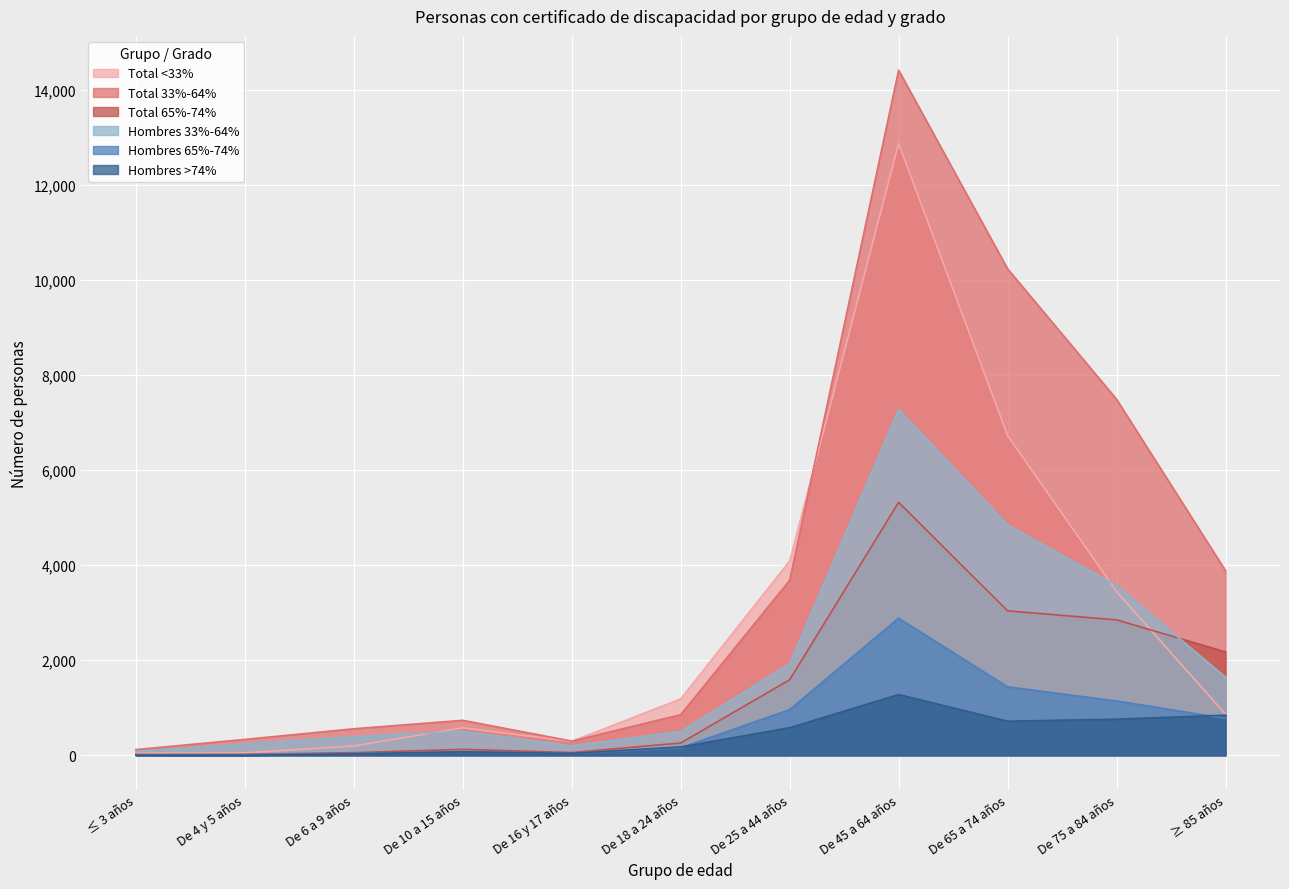

Between De 75 a 84 años and De 25 a 44 años, which is larger?

De 25 a 44 años